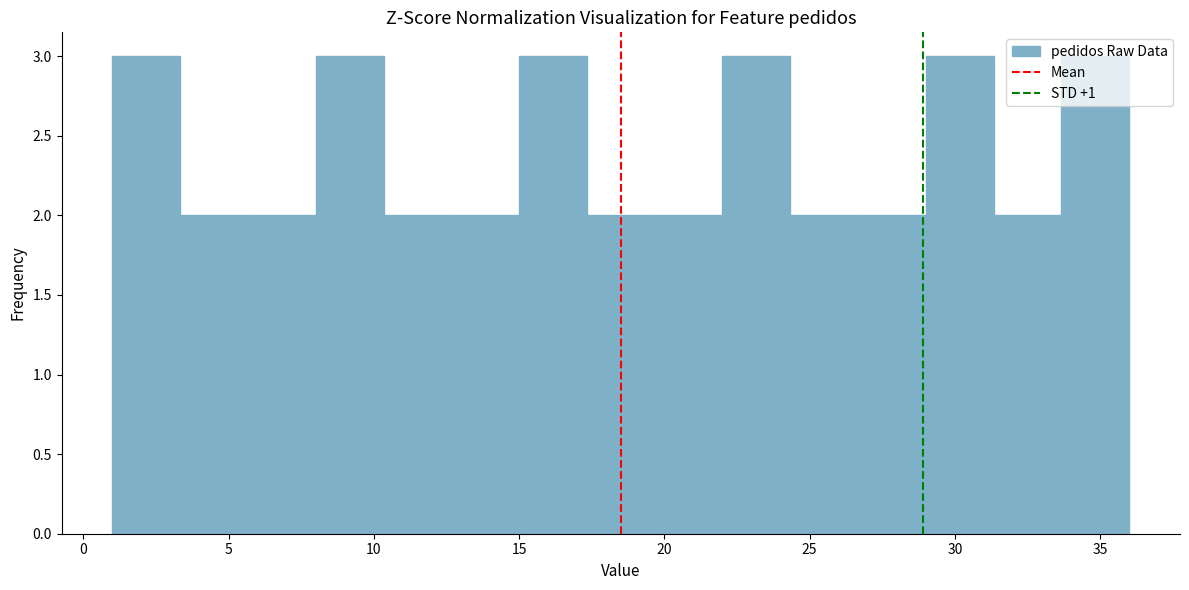

What is the height of the bar covering 31.5 to 33.5 on the x-axis? Neither the bar edges nor the heights are printed on the chart, so give them approximately, as read against the axes.

2